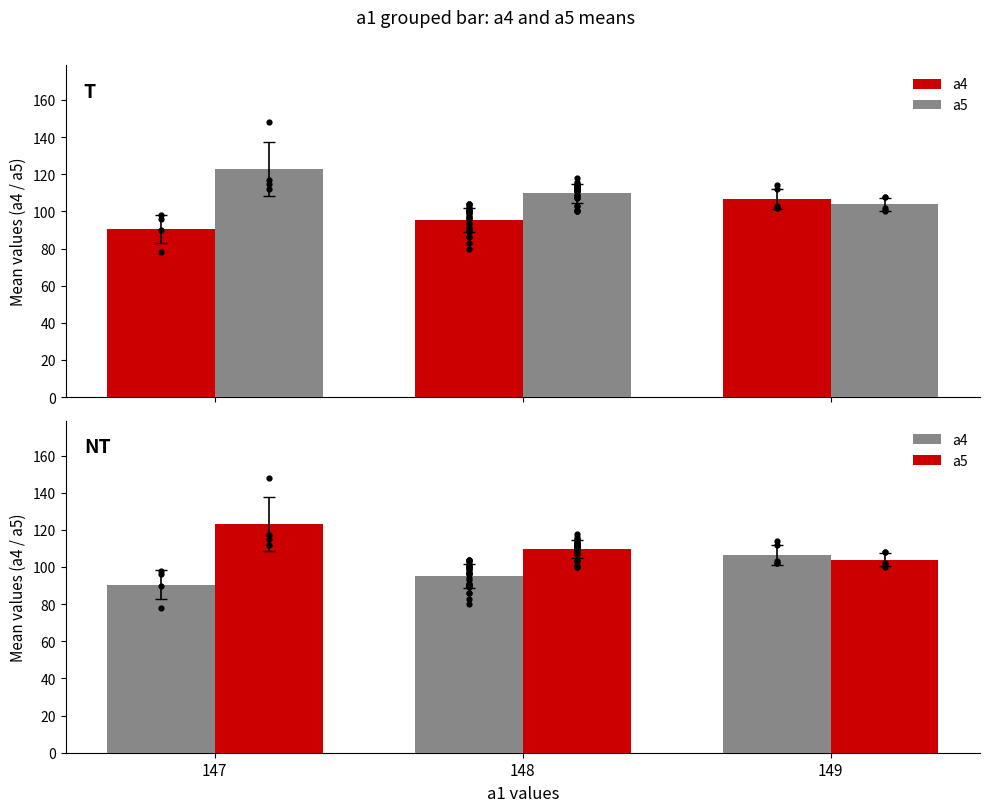

Is the value of a5 at 147 greater than the value of a4 at 149?

Yes